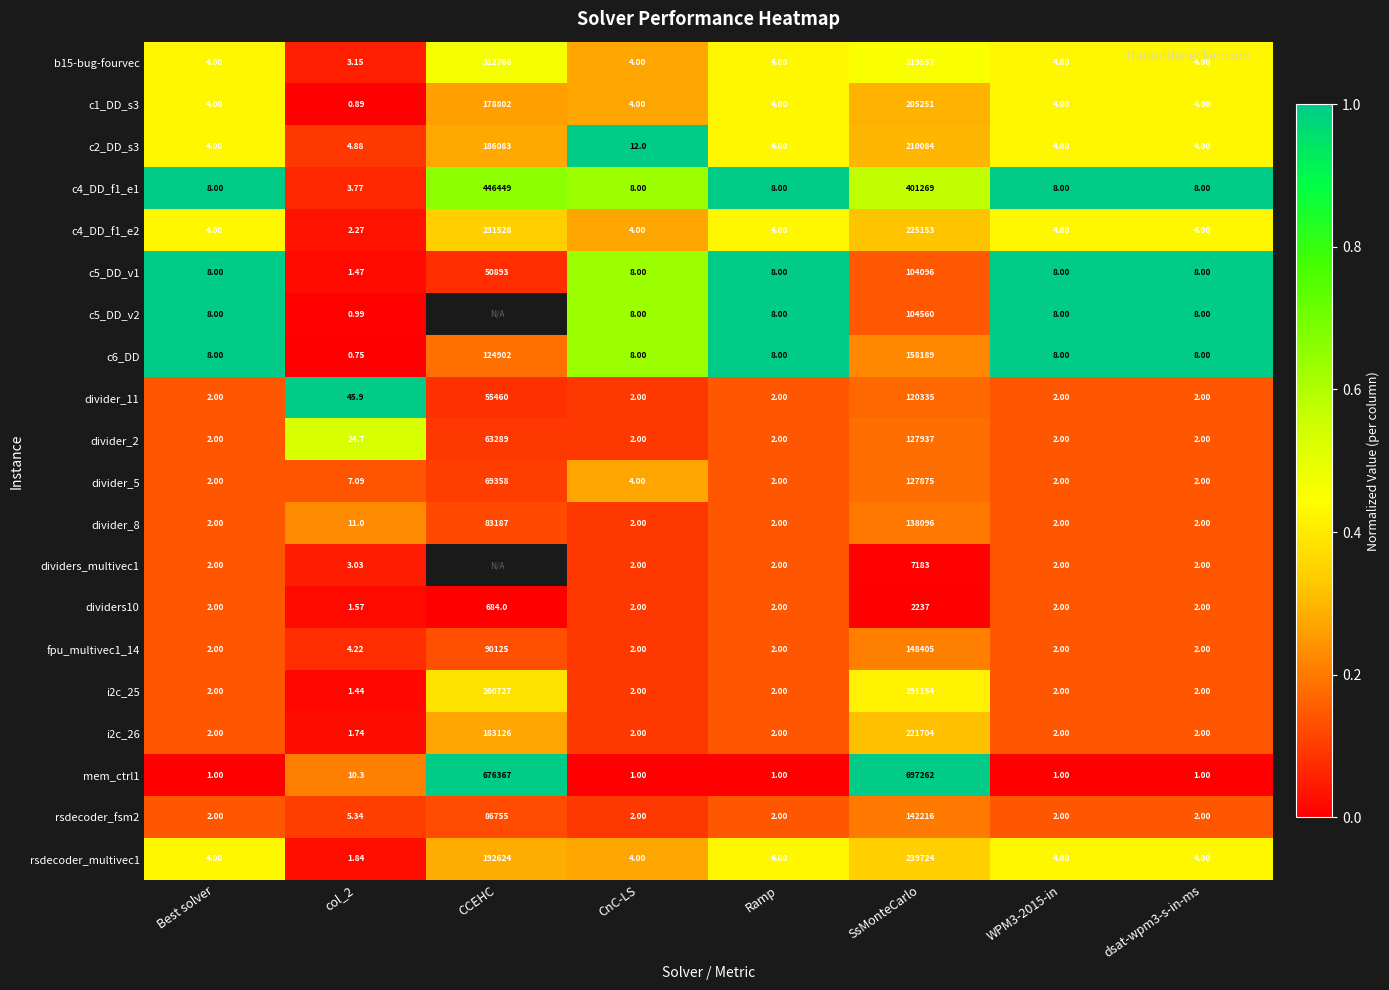

How many values in the c5_DD_v1 series are below 8?

1